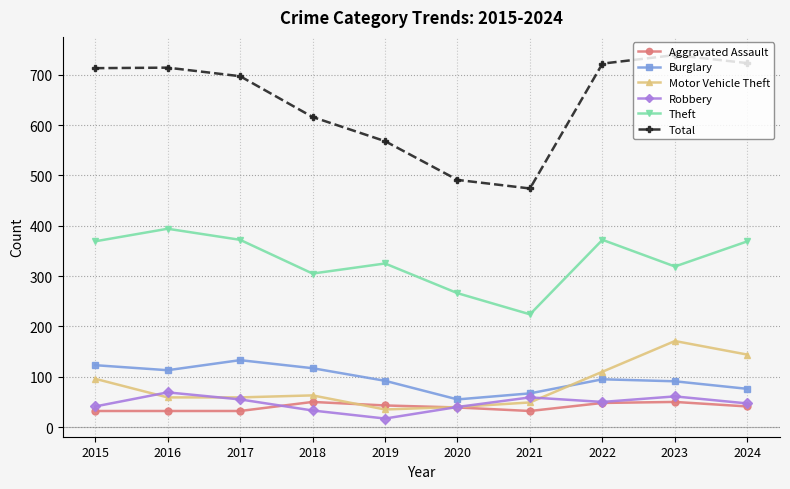

The Total series shows 713 at 2015. True or false?

True